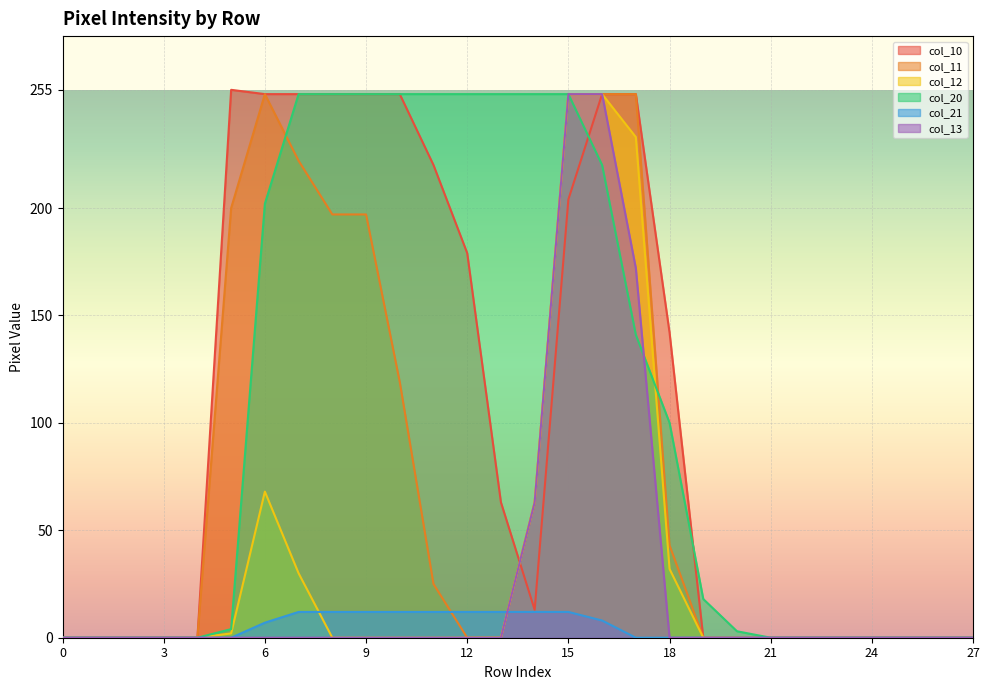

What is the difference between the col_10 values at 9 and 18?

111